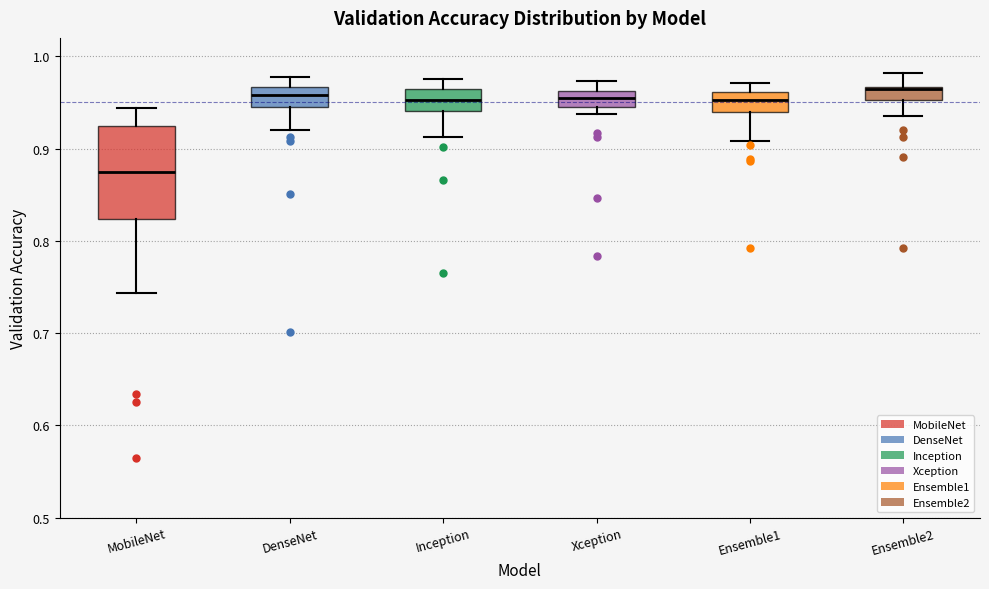

Which box is the tallest, from its lower edge to its upper edge?

MobileNet